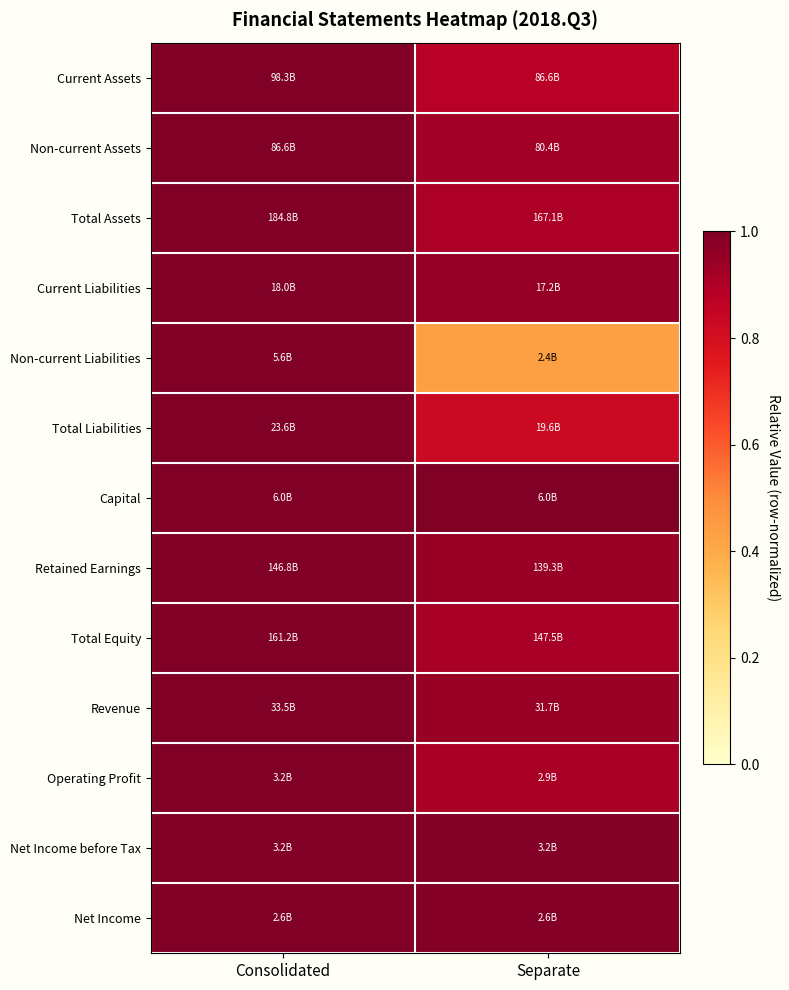

Reading left to right, extract all data points from this chart.

Current Assets: Consolidated=1.0	Separate=0.9
Non-current Assets: Consolidated=1.0	Separate=0.9
Total Assets: Consolidated=1.0	Separate=0.9
Current Liabilities: Consolidated=1.0	Separate=1.0
Non-current Liabilities: Consolidated=1.0	Separate=0.4
Total Liabilities: Consolidated=1.0	Separate=0.8
Capital: Consolidated=1.0	Separate=1.0
Retained Earnings: Consolidated=1.0	Separate=0.9
Total Equity: Consolidated=1.0	Separate=0.9
Revenue: Consolidated=1.0	Separate=0.9
Operating Profit: Consolidated=1.0	Separate=0.9
Net Income before Tax: Consolidated=1.0	Separate=1.0
Net Income: Consolidated=1.0	Separate=1.0